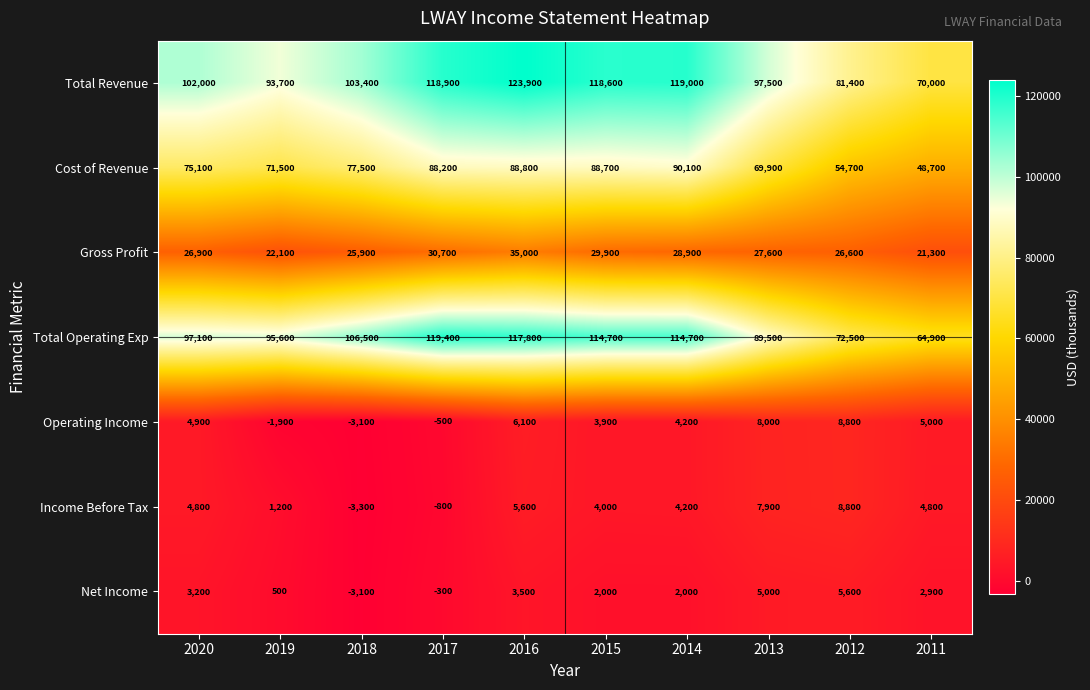

How many series are shown in this chart?

7